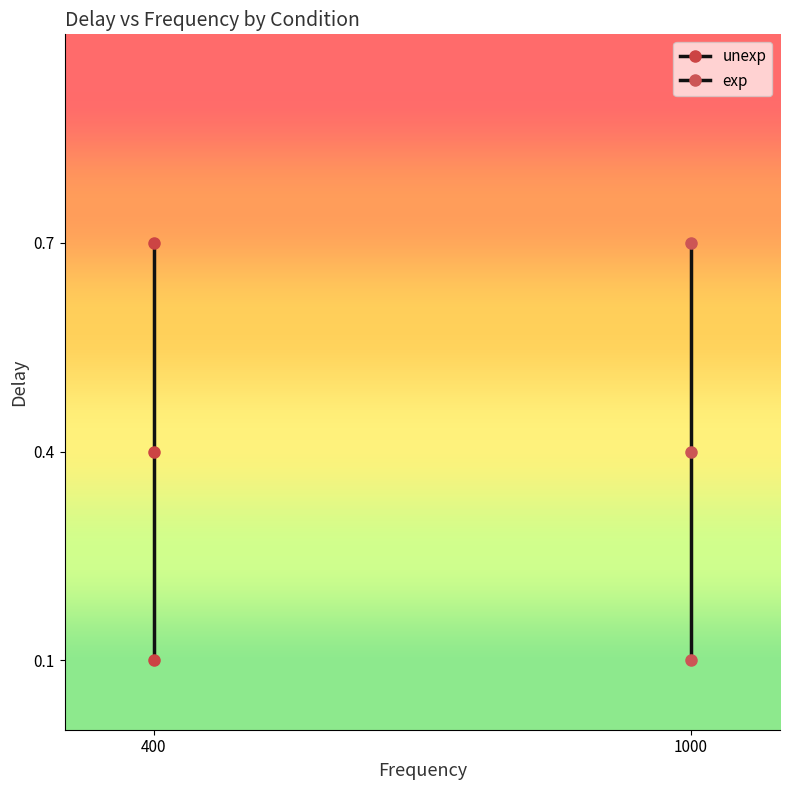

Which series has the largest range (max minus min)?

unexp